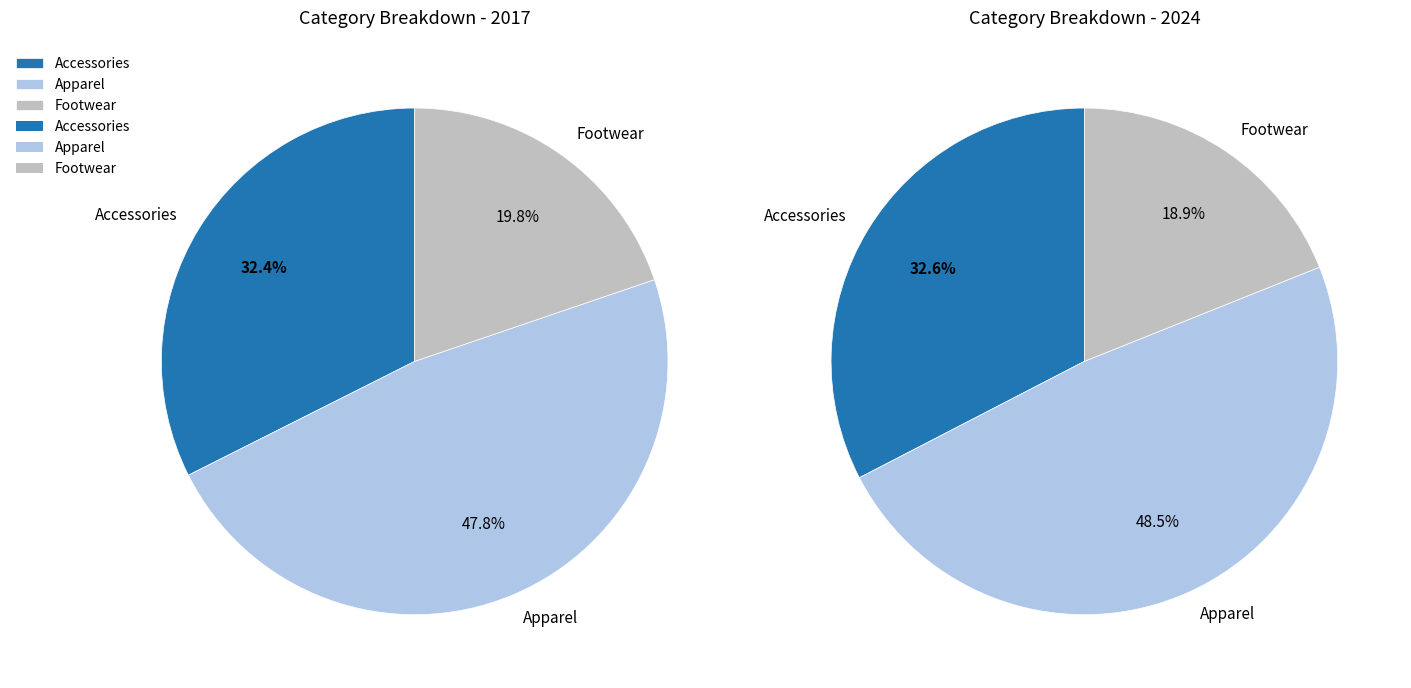

To the nearest percent, what is the difference between the Apparel and Footwear slice percentages?

28%